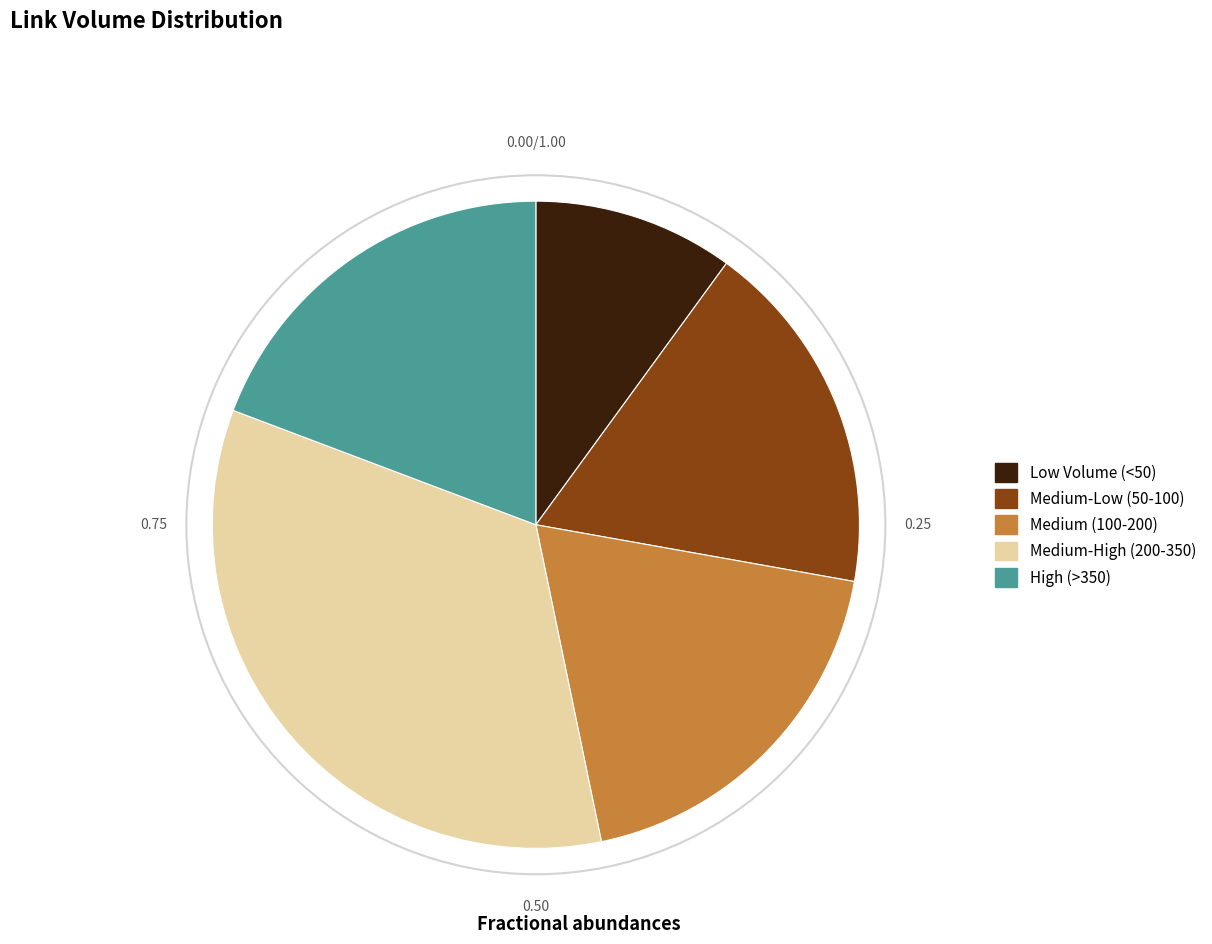

What is the smallest slice in the pie chart?

Low Volume (<50)